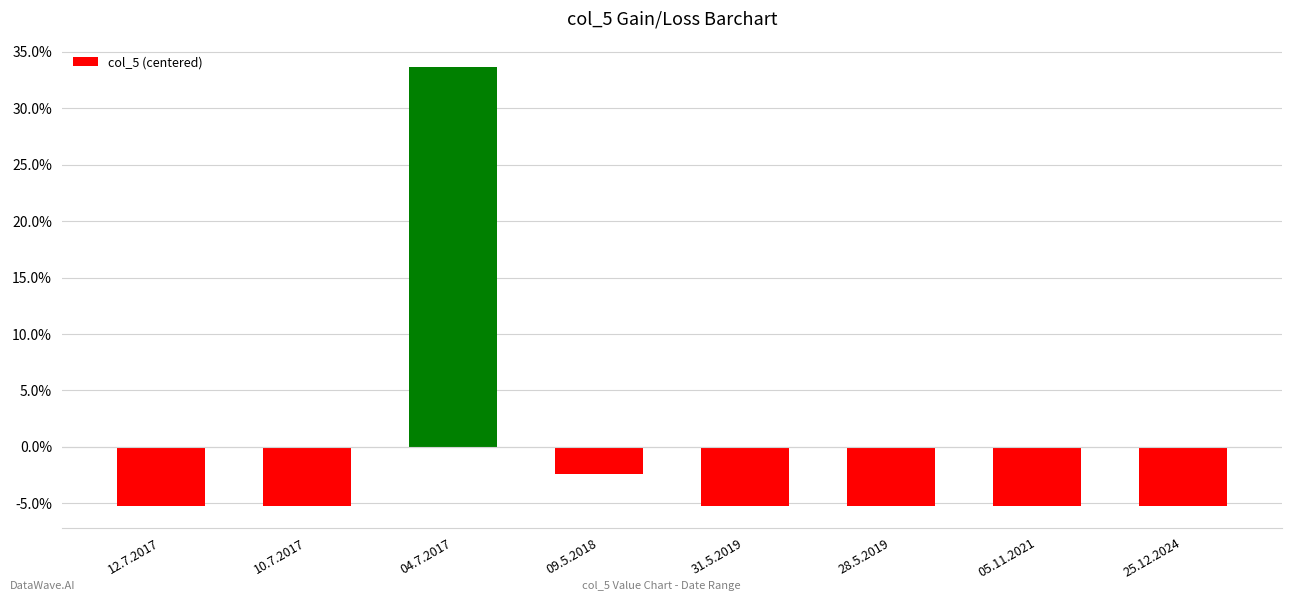

How many values are above zero?

1